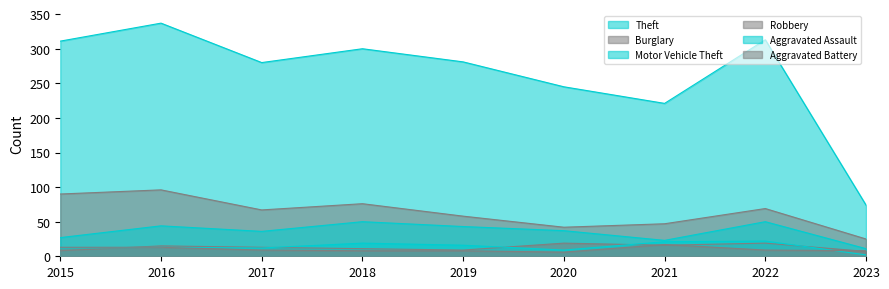

Reading left to right, extract all data points from this chart.

Theft: 2015=311	2016=337	2017=280	2018=300	2019=281	2020=245	2021=221	2022=313	2023=74
Burglary: 2015=90	2016=96	2017=67	2018=76	2019=58	2020=42	2021=47	2022=69	2023=25
Motor Vehicle Theft: 2015=27	2016=44	2017=36	2018=50	2019=43	2020=37	2021=23	2022=50	2023=11
Robbery: 2015=8	2016=15	2017=13	2018=11	2019=9	2020=19	2021=16	2022=19	2023=7
Aggravated Assault: 2015=12	2016=13	2017=12	2018=19	2019=16	2020=9	2021=21	2022=22	2023=2
Aggravated Battery: 2015=13	2016=13	2017=9	2018=8	2019=8	2020=6	2021=17	2022=9	2023=8